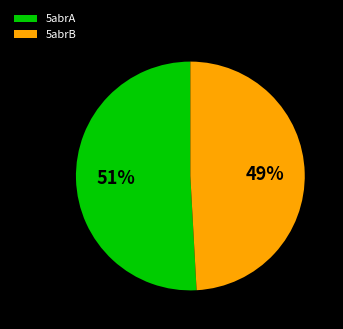

To the nearest percent, what is the difference between the largest and smallest slice percentages?

2%